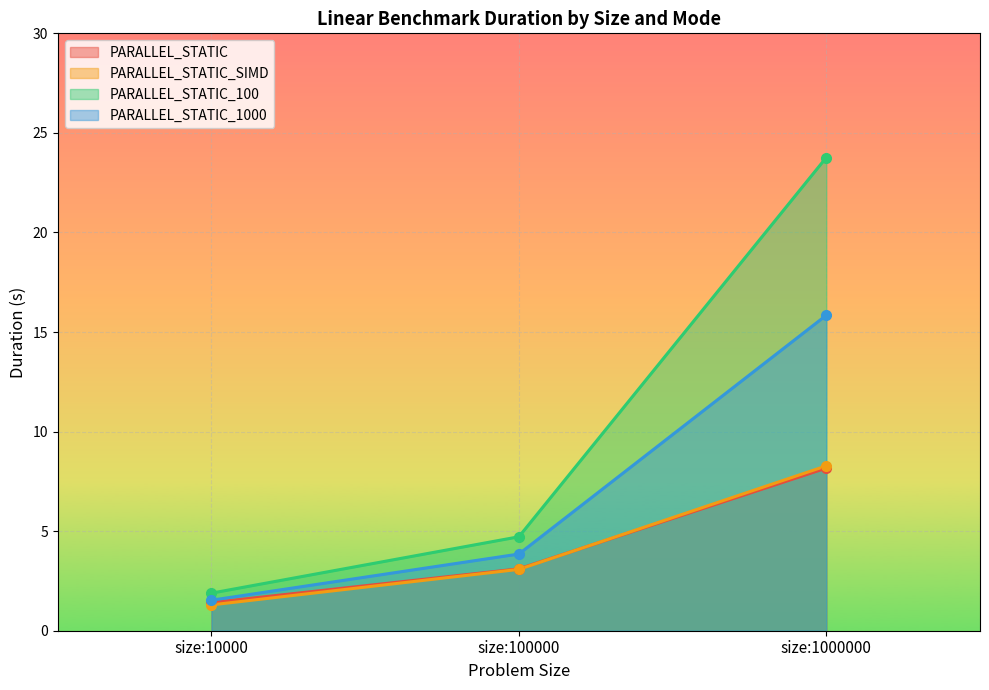

At which label is PARALLEL_STATIC_SIMD closest to 4?

size:100000